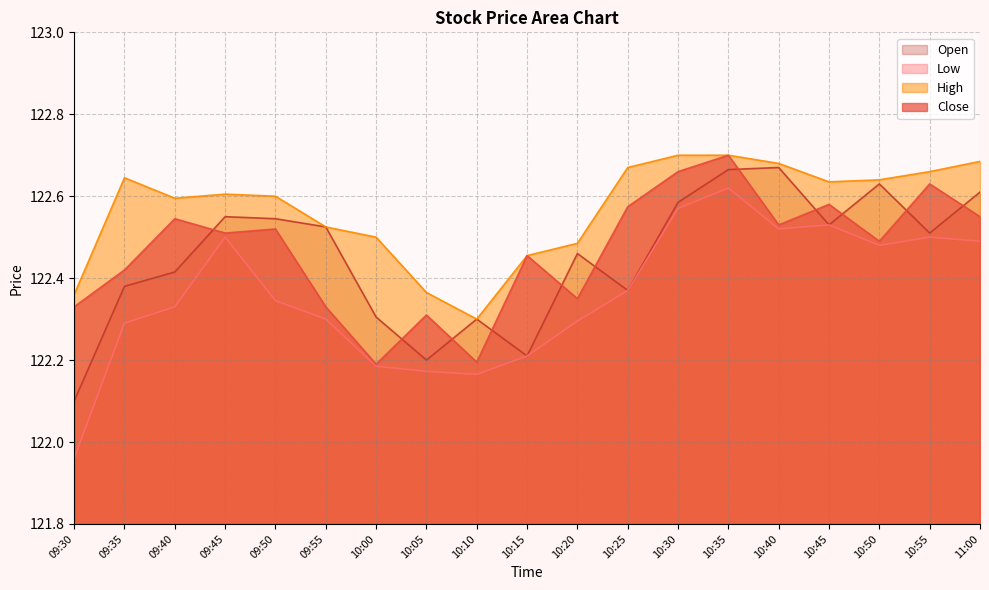

What are all the series names shown in the legend?

Open, Low, High, Close